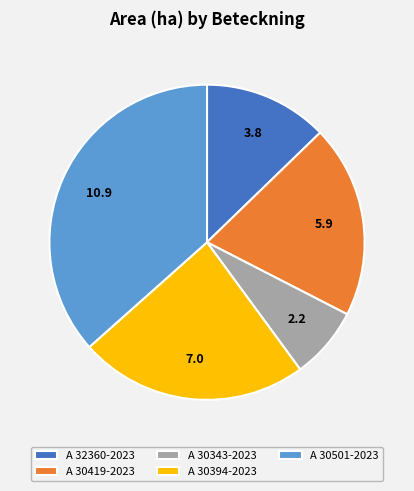

Do A 32360-2023 and A 30419-2023 together represent more than half of the pie?

No